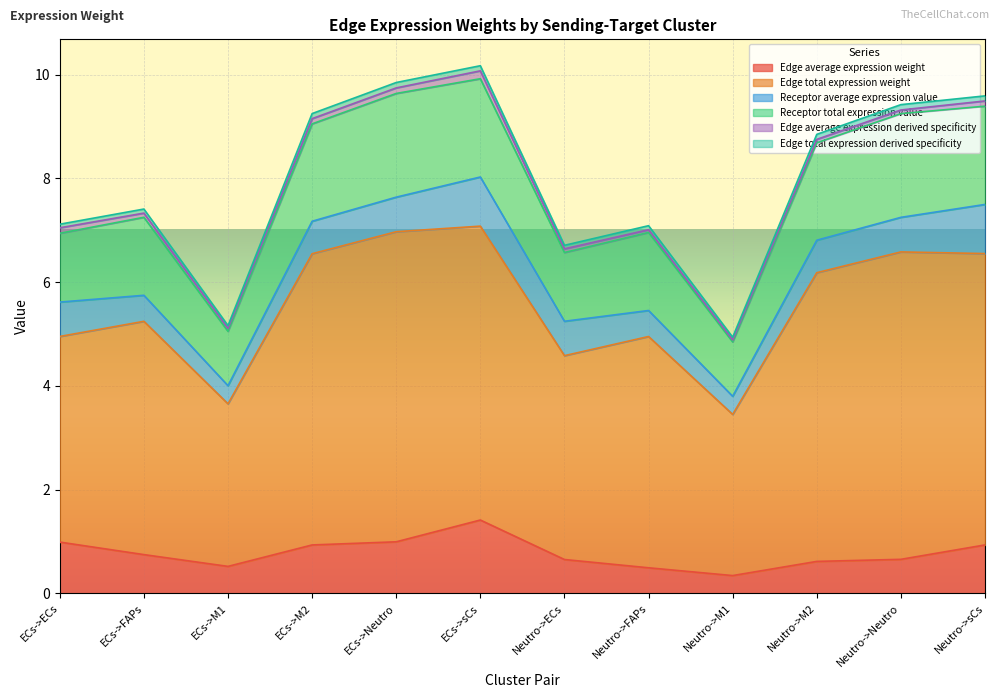

At which label does Edge average expression weight reach its minimum?

Neutro->M1